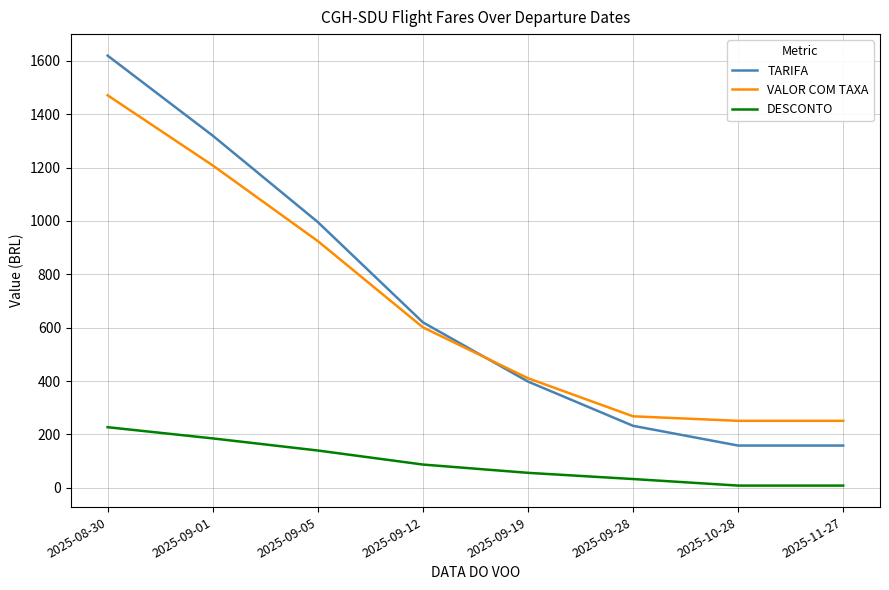

True or false: TARIFA and DESCONTO cross at least once.

False